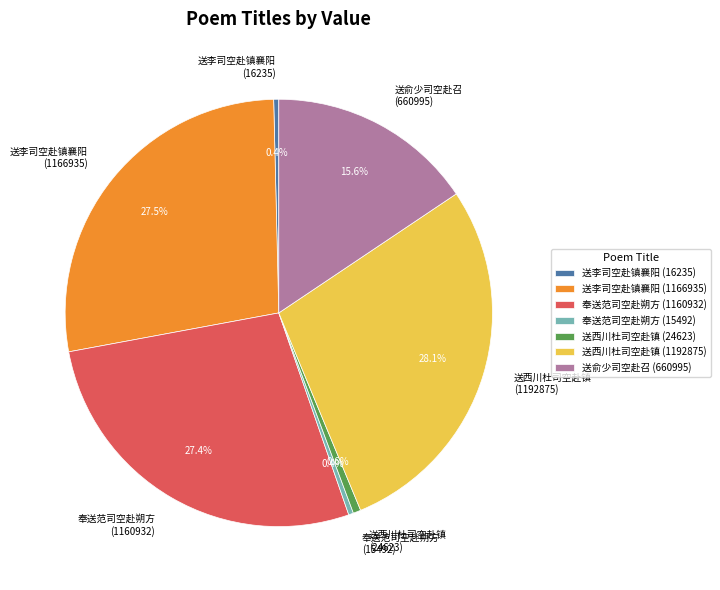

The 奉送范司空赴朔方 (15492) slice represents 12% of the pie. True or false?

False